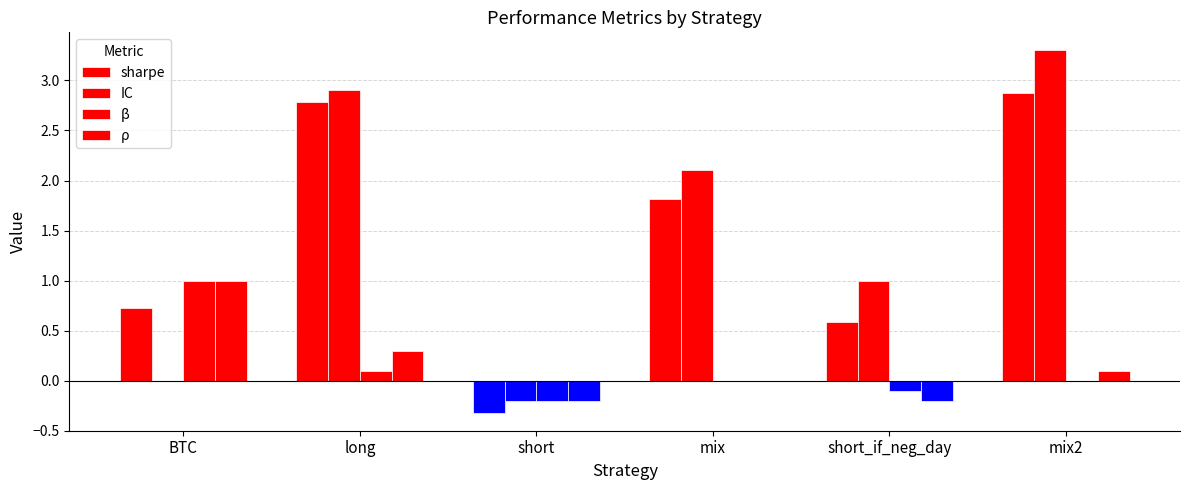

What is the smallest value displayed?

-0.3